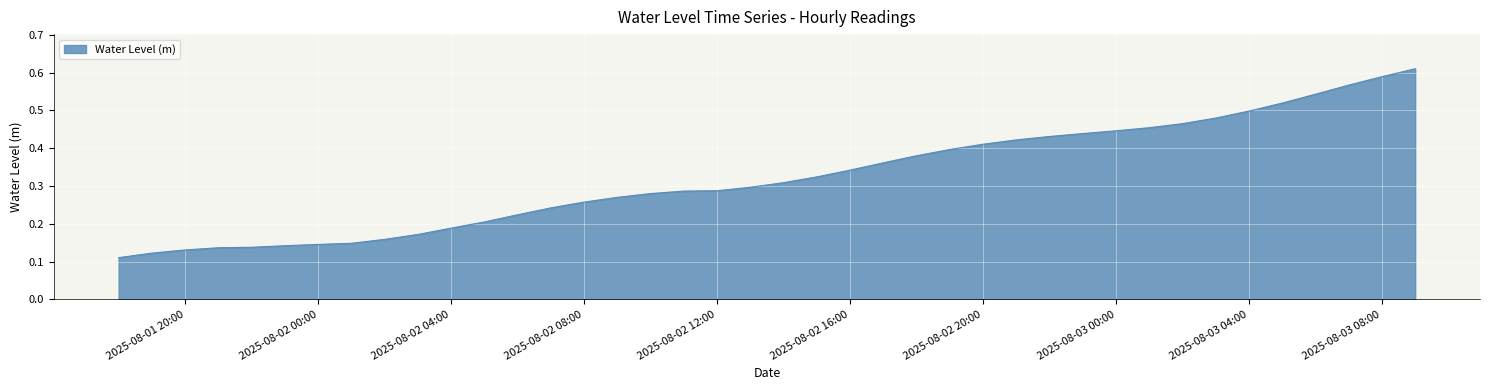

List the labels in order of value, largest first.

2025-08-03 09:00:00, 2025-08-03 08:00:00, 2025-08-03 07:00:00, 2025-08-03 06:00:00, 2025-08-03 05:00:00, 2025-08-03 04:00:00, 2025-08-03 03:00:00, 2025-08-03 02:00:00, 2025-08-03 01:00:00, 2025-08-03 00:00:00, 2025-08-02 23:00:00, 2025-08-02 22:00:00, 2025-08-02 21:00:00, 2025-08-02 20:00:00, 2025-08-02 19:00:00, 2025-08-02 18:00:00, 2025-08-02 17:00:00, 2025-08-02 16:00:00, 2025-08-02 15:00:00, 2025-08-02 14:00:00, 2025-08-02 13:00:00, 2025-08-02 12:00:00, 2025-08-02 11:00:00, 2025-08-02 10:00:00, 2025-08-02 09:00:00, 2025-08-02 08:00:00, 2025-08-02 07:00:00, 2025-08-02 06:00:00, 2025-08-02 05:00:00, 2025-08-02 04:00:00, 2025-08-02 03:00:00, 2025-08-02 02:00:00, 2025-08-02 01:00:00, 2025-08-02 00:00:00, 2025-08-01 23:00:00, 2025-08-01 22:00:00, 2025-08-01 21:00:00, 2025-08-01 20:00:00, 2025-08-01 19:00:00, 2025-08-01 18:00:00